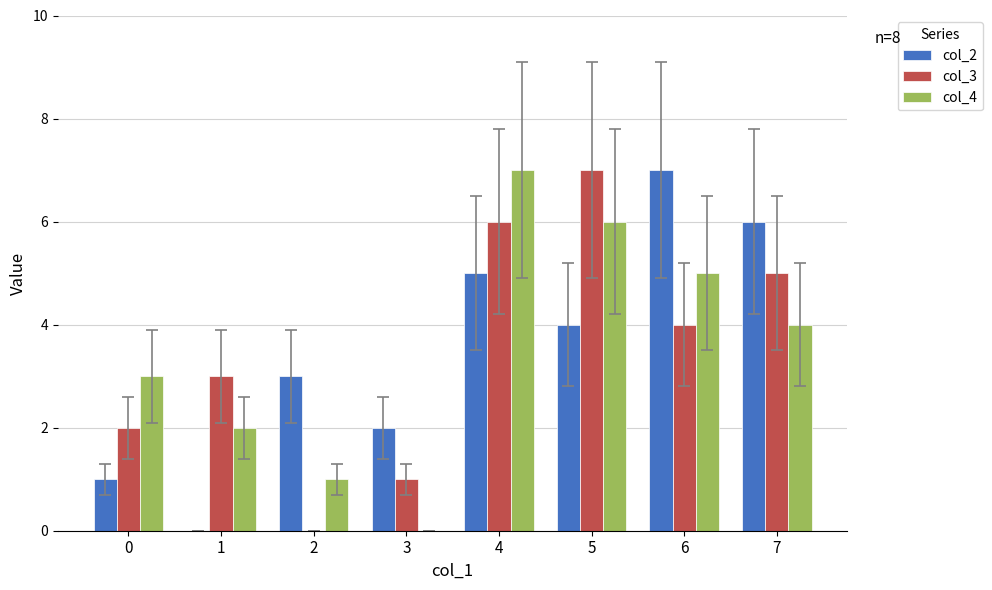

The value of col_4 at 0 is 4. True or false?

False